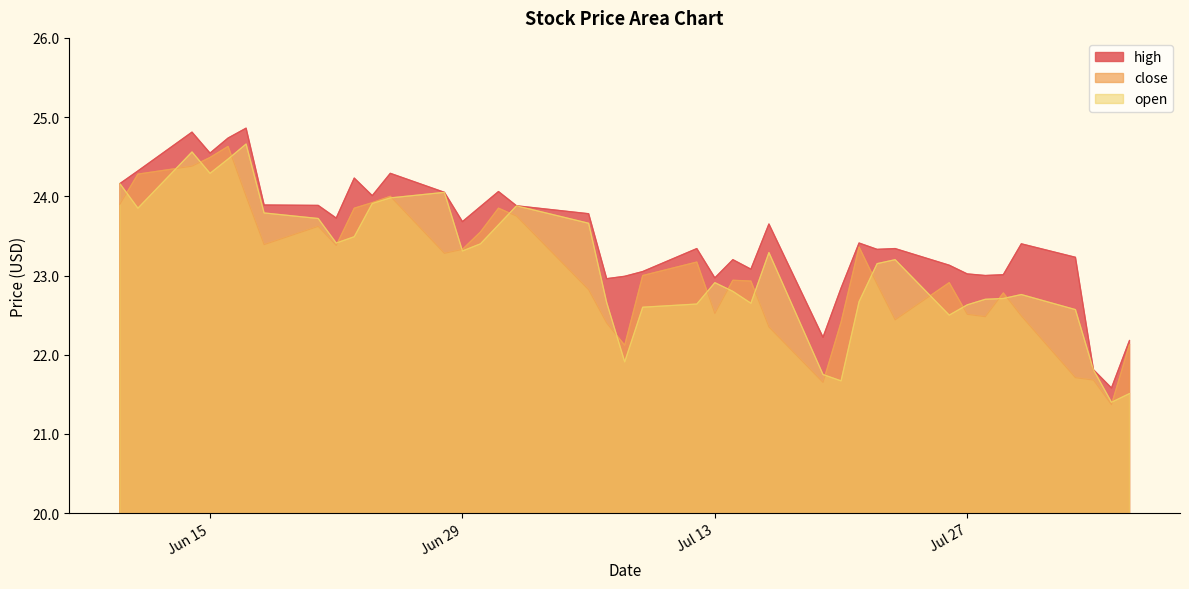

True or false: close has a value of 23.3 at Jun 29.

True